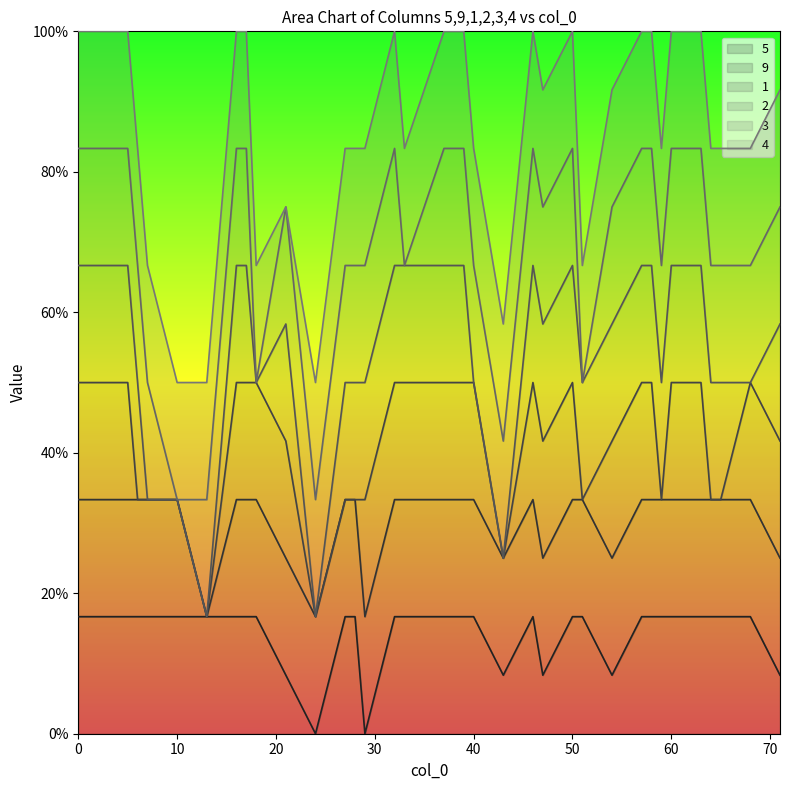

Which series has the largest total across all categories?

9